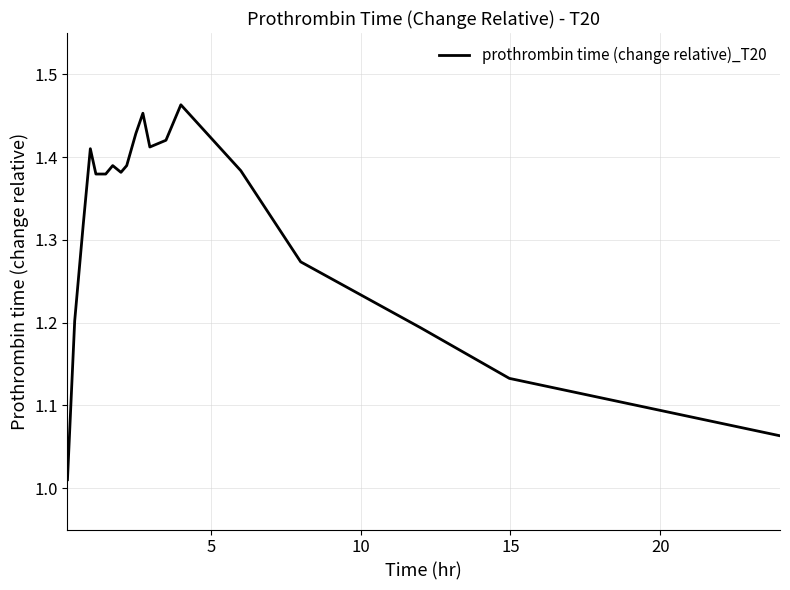

How many interior local peaks (higher than both neighbors) does the data have?

4